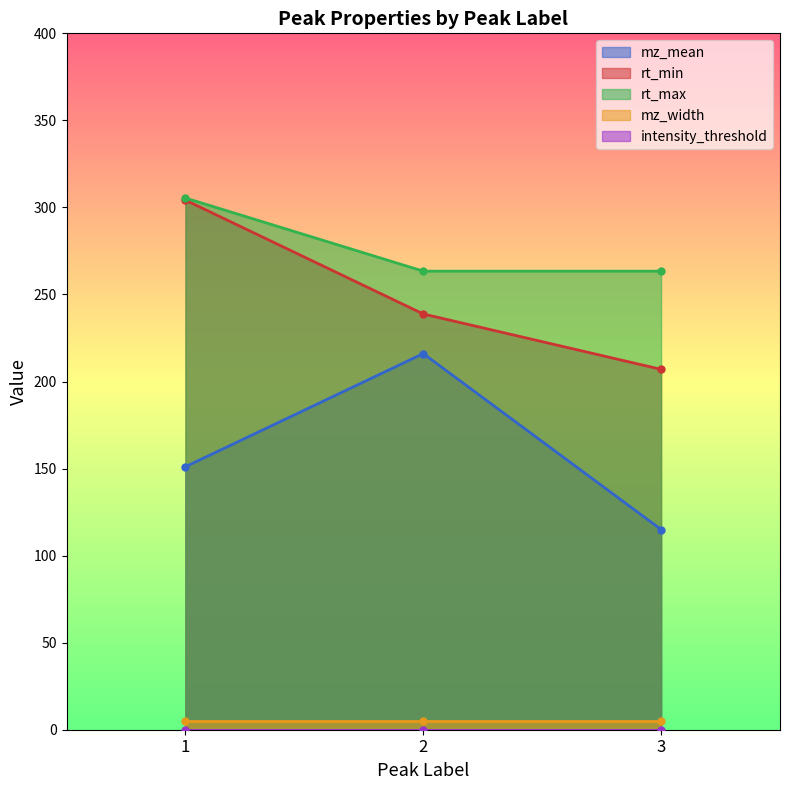

What is the difference between the rt_min values at 3 and 2?

31.8